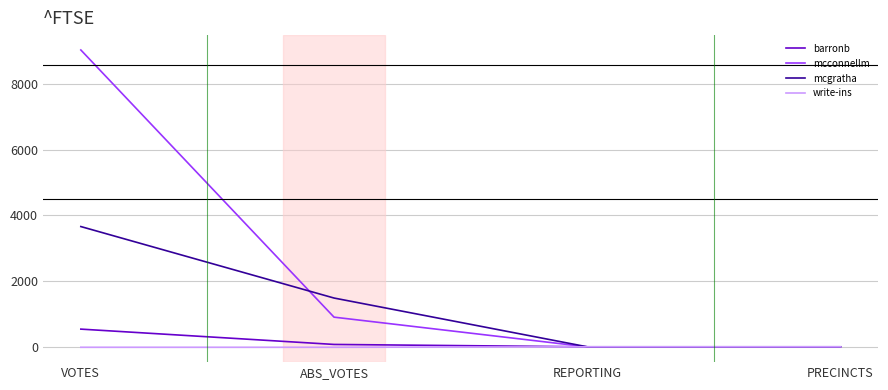

How many positive values does the write-ins series have?

2